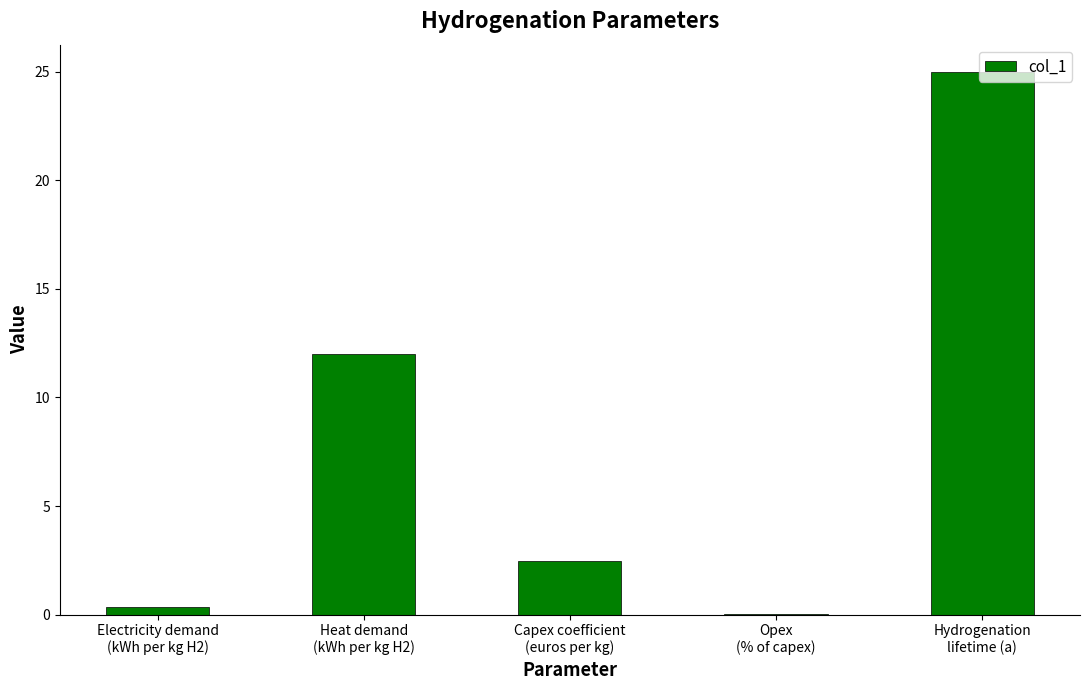

The value at Hydrogenation
lifetime (a) is 25.0. True or false?

True